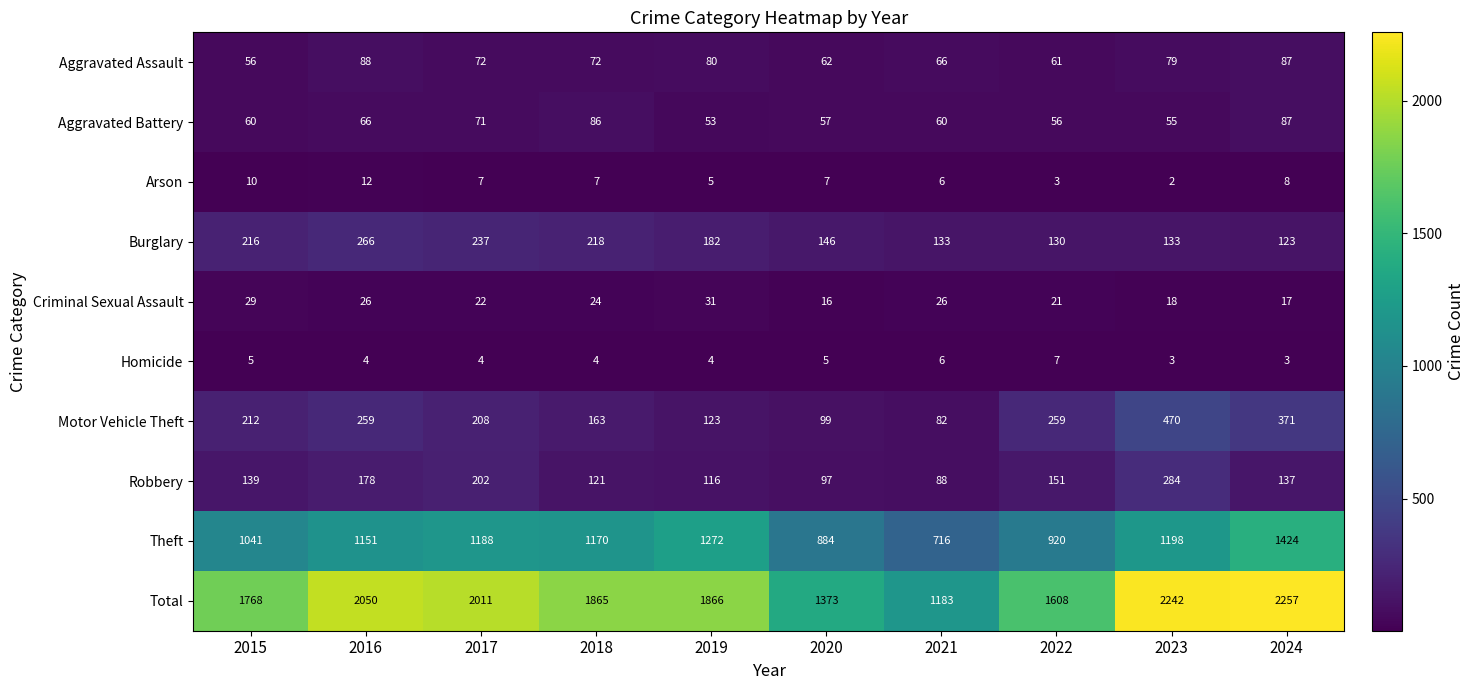

At which label is Total closest to 1720?

2015